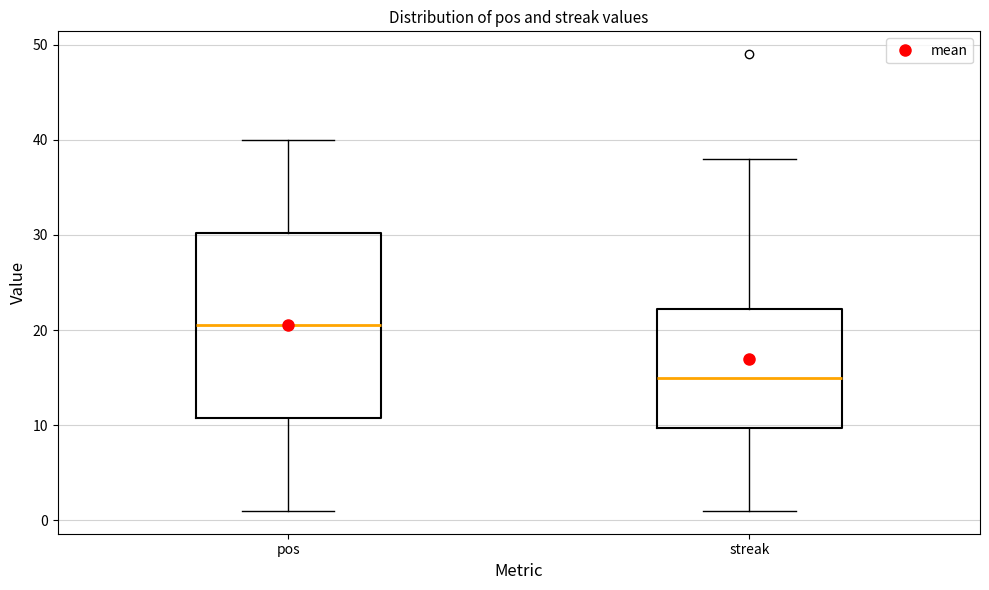

Reading left to right, transcribe this box plot: for each box, give where its median line is, the range the box spans, and where its two whiskers end, as read against the y-axis. The values are not printed on the chart, so give them approximately, as read against the axis.

pos: median 21, box 11 to 30, whiskers 1 to 40
streak: median 15, box 10 to 22, whiskers 1 to 38